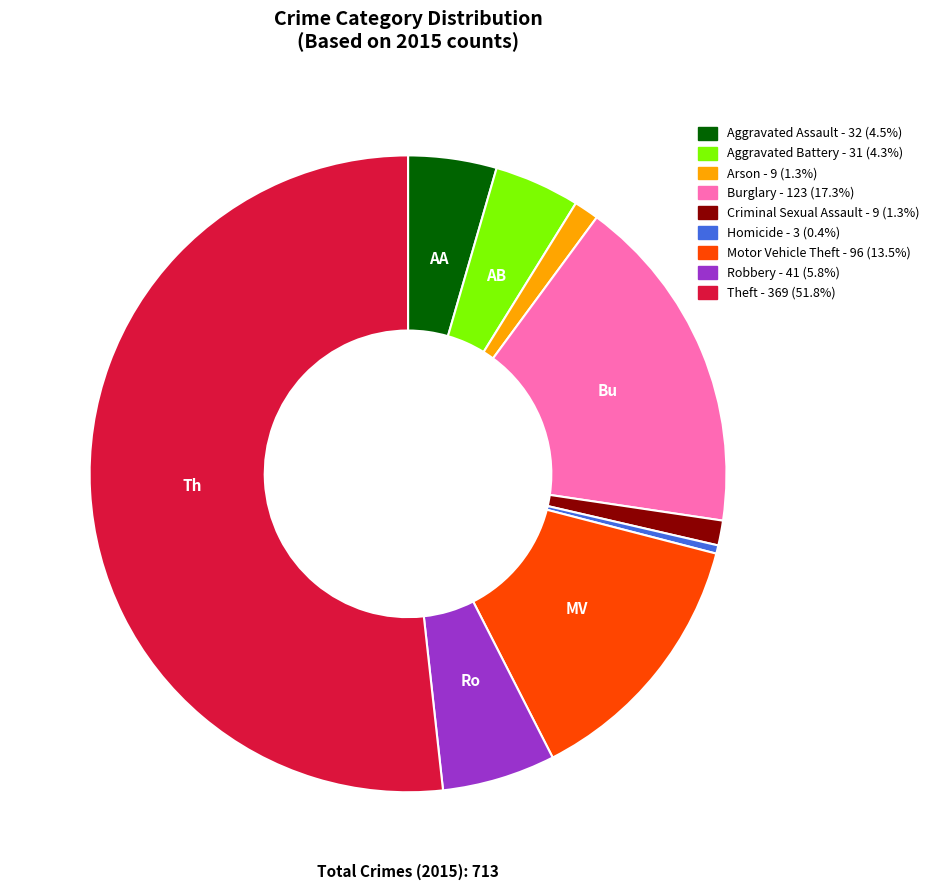

Which category has the biggest portion of the pie?

Theft